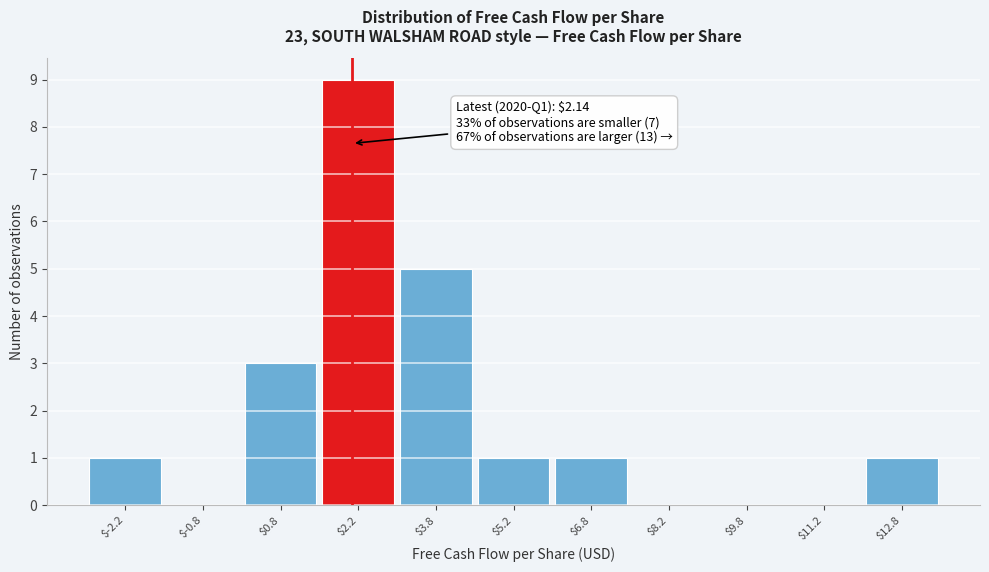

Over which range of the x-axis is the bar tallest?

1.5 to 3.0